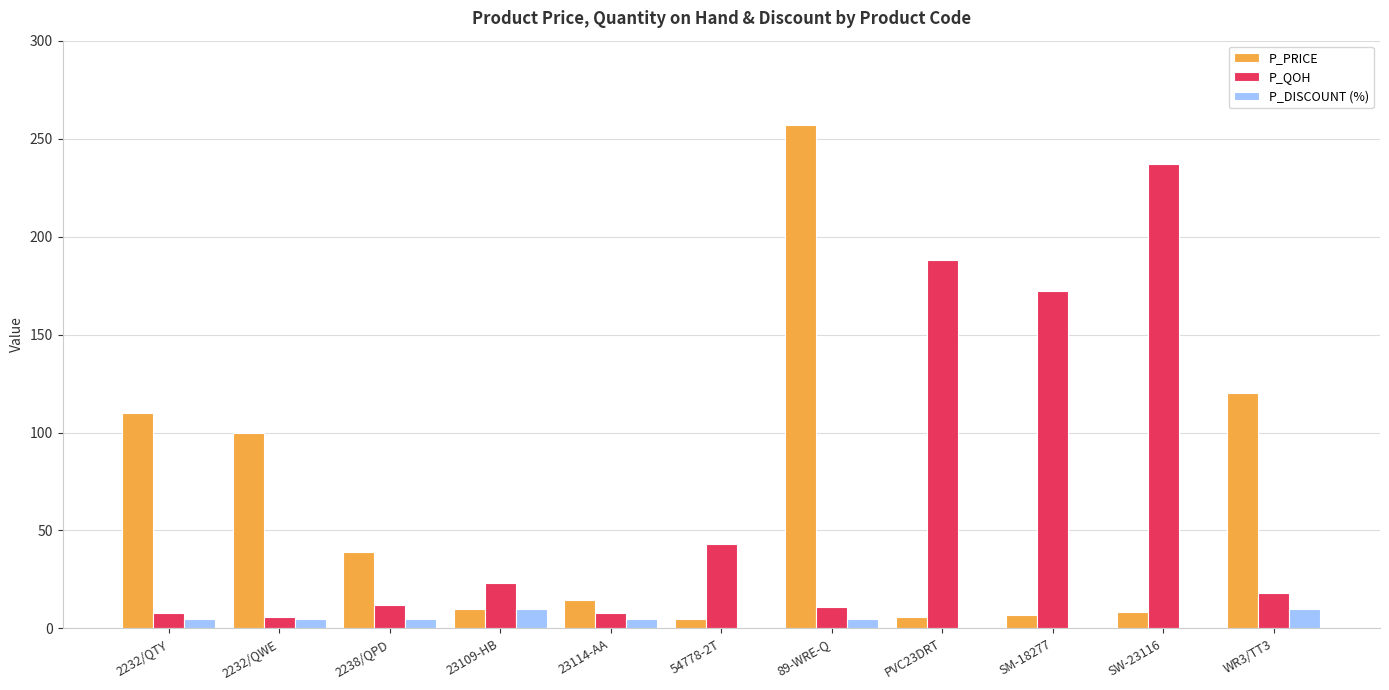

Between 2232/QTY and 2232/QWE, which series saw the biggest shift?

P_PRICE